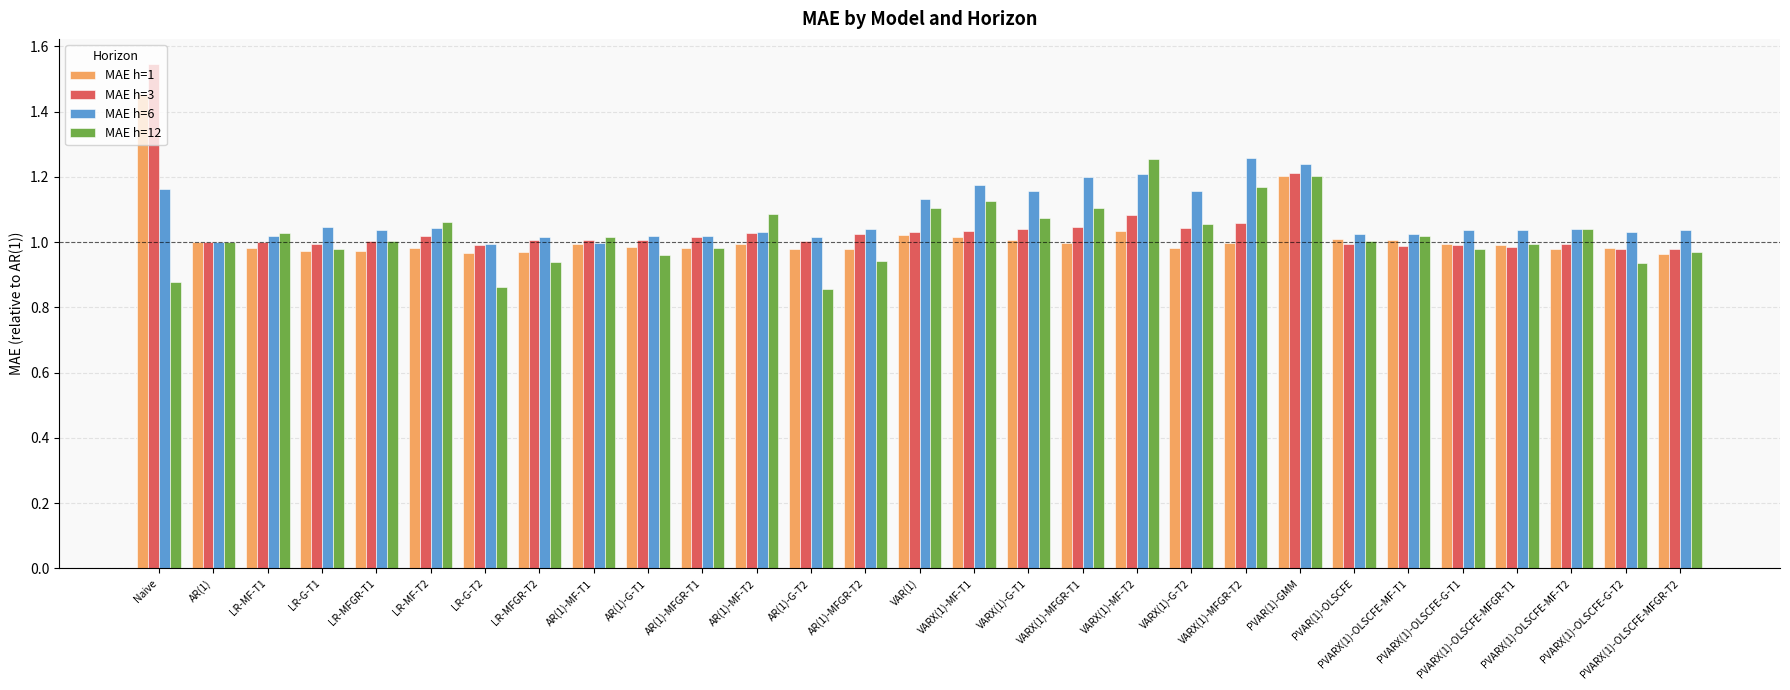

Which series changed the most between AR(1)-MFGR-T2 and VARX(1)-MF-T2?

MAE h=12